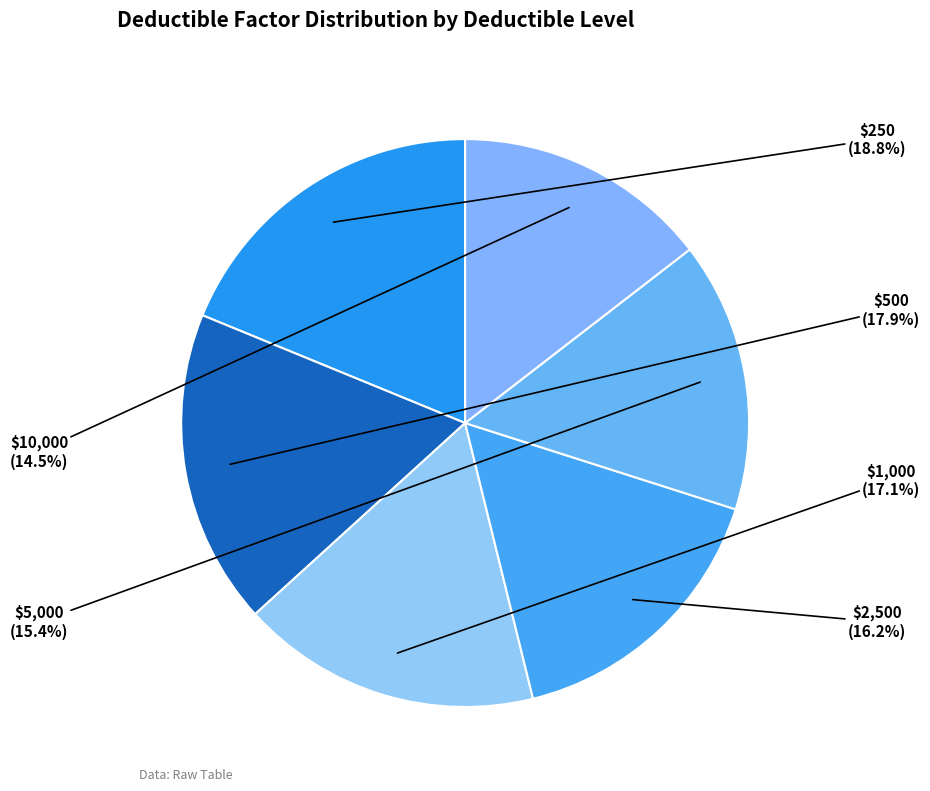

Does $1,000 represent more than half of the total?

No